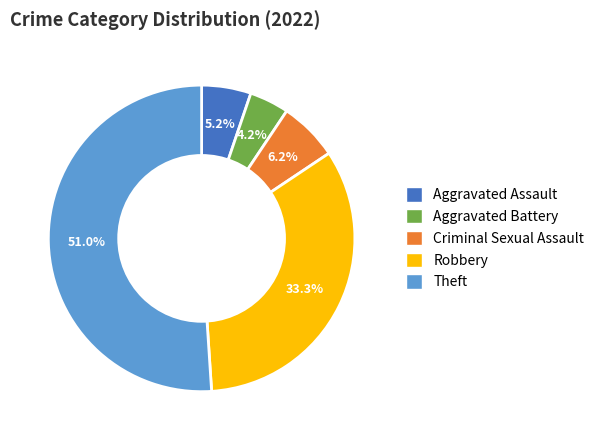

Does any single category account for the majority?

Yes